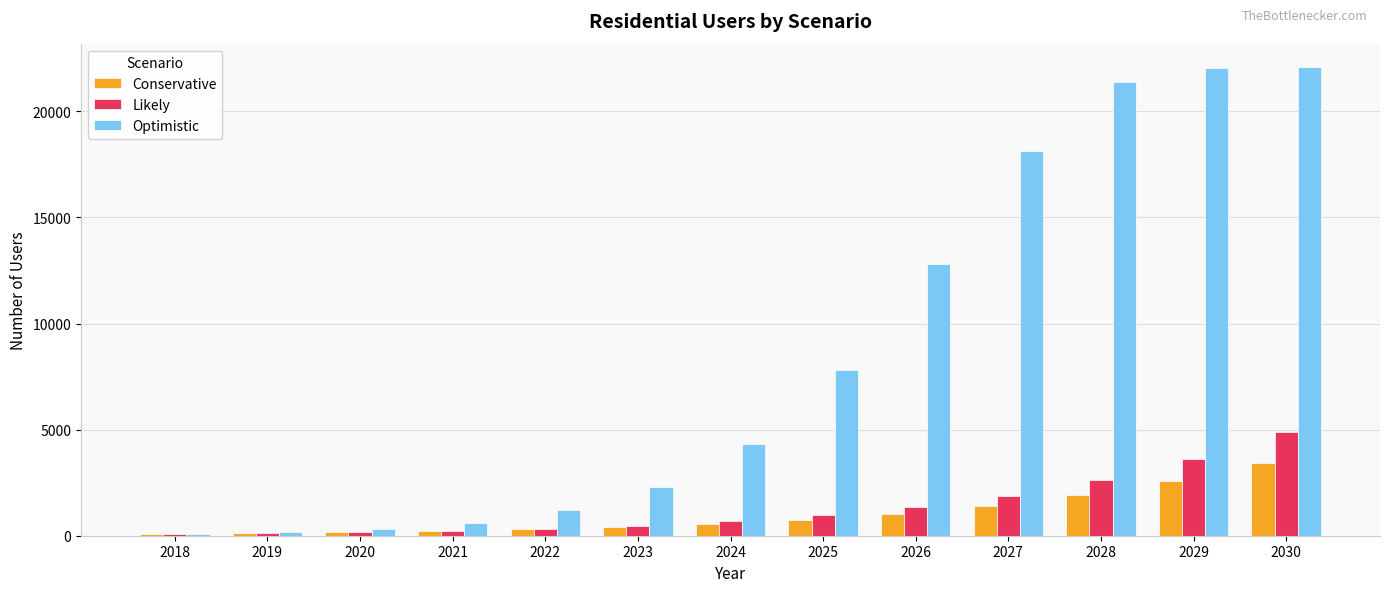

What is the sum of all Conservative values?

12902